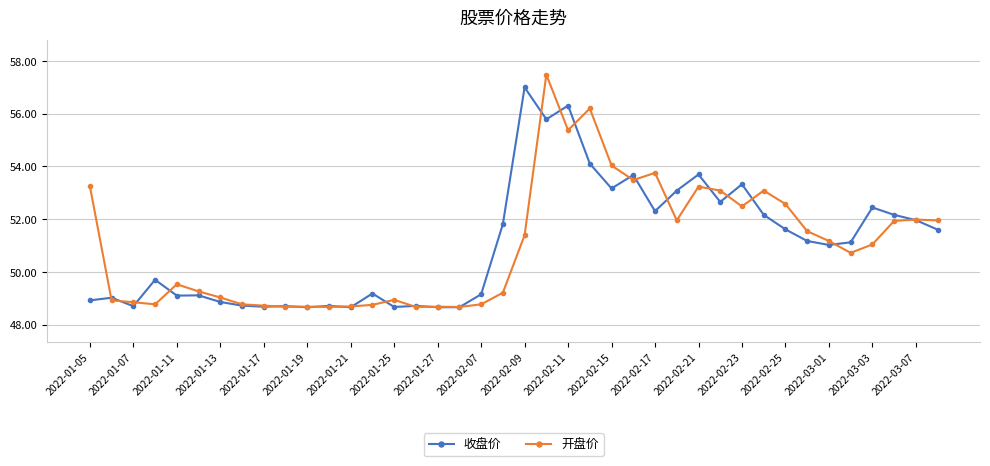

Rank the series by their maximum value, from lowest to highest.

收盘价, 开盘价